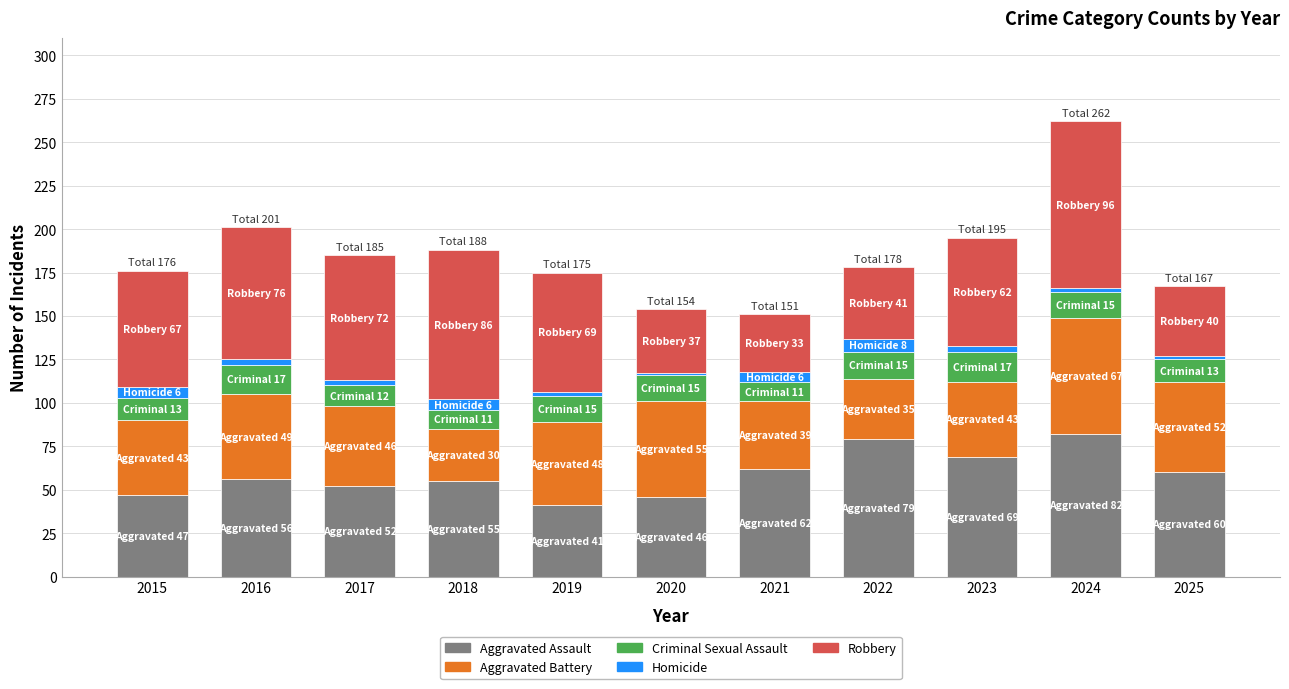

Is it true that Aggravated Assault equals 18 at 2016?

False